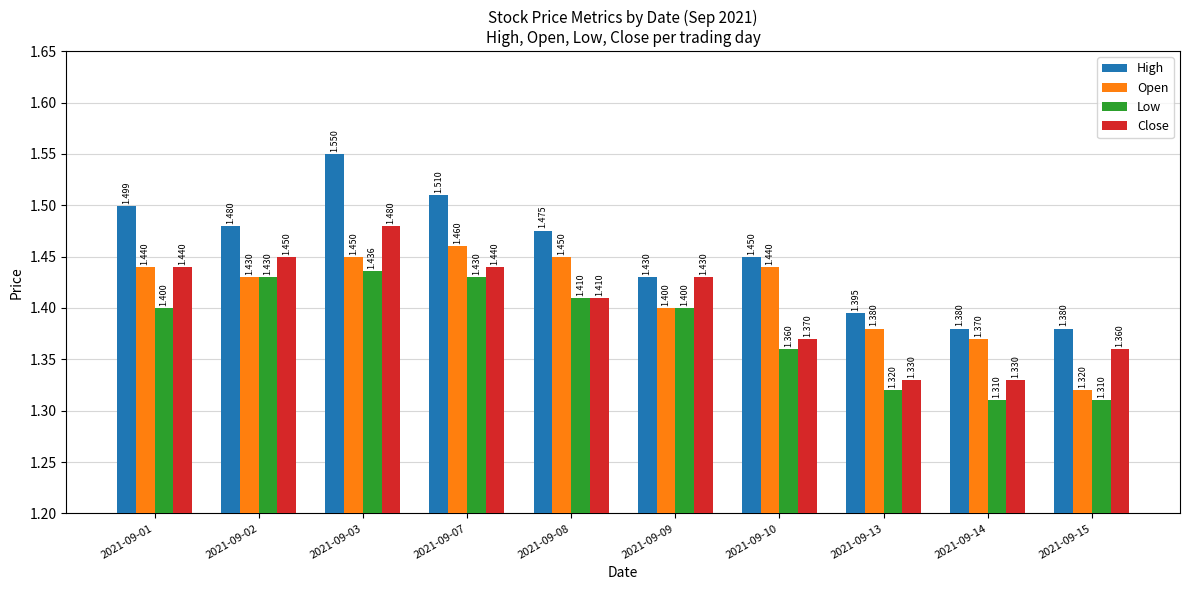

Which series has the largest range (max minus min)?

High